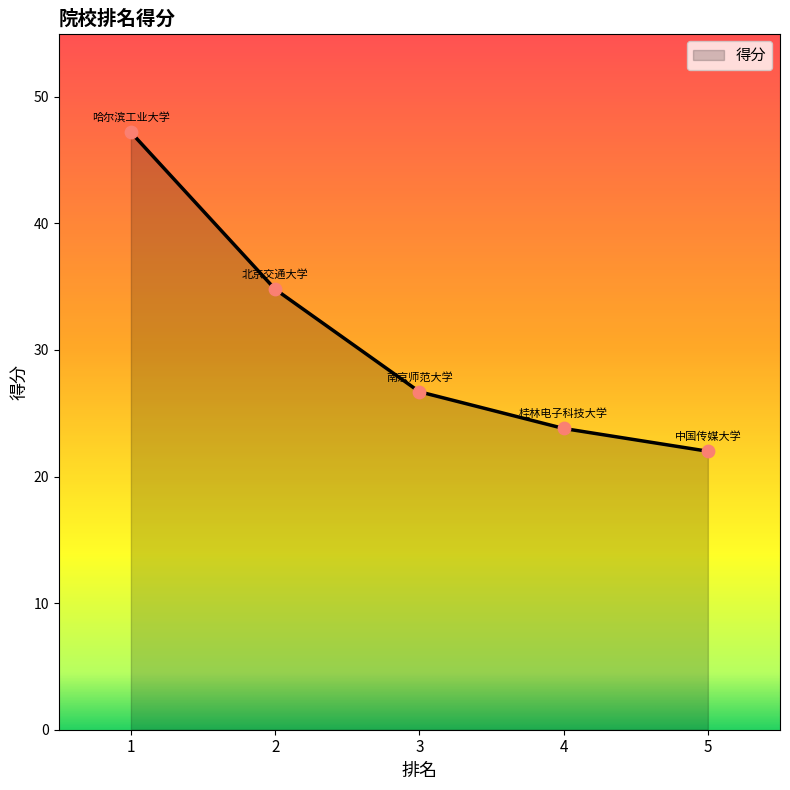

Approximately how many times larger is the value at 3 compared to 5?

1.2